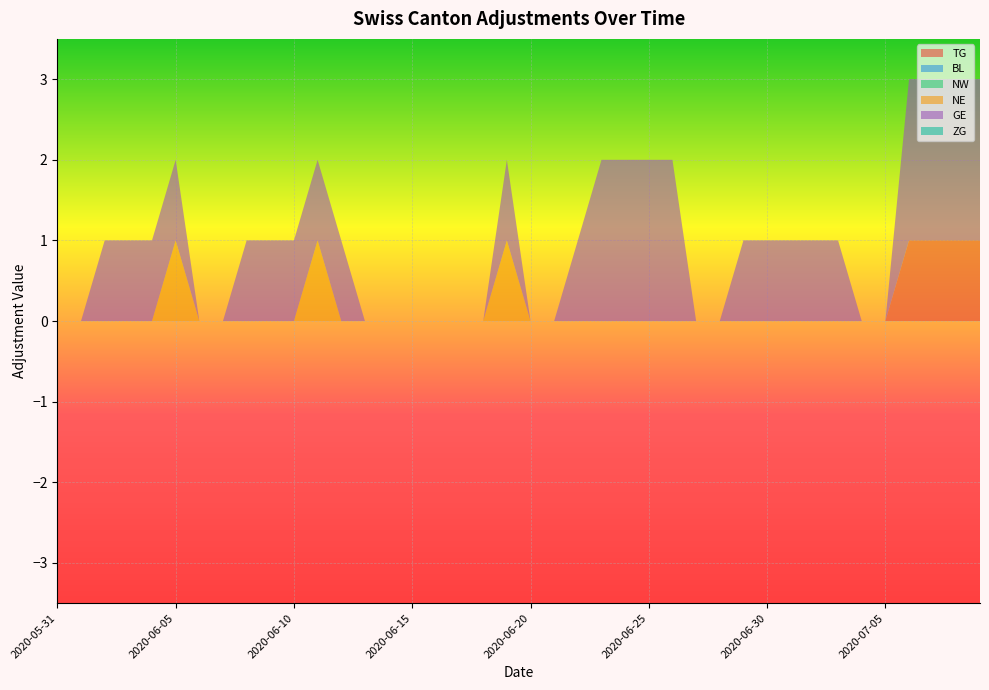

Reading left to right, list all the values displayed in this chart.

TG: 0	0	0	0	0	0	0	0	0	0	0	0	0	0	0	0	0	0	0	0	0	0	0	0	0	0	0	0	0	0	0	0	0	0	0	0	1	1	1	1
BL: 0	0	0	0	0	0	0	0	0	0	0	0	0	0	0	0	0	0	0	0	0	0	0	0	0	0	0	0	0	0	0	0	0	0	0	0	0	0	0	0
NW: 0	0	0	0	0	0	0	0	0	0	0	0	0	0	0	0	0	0	0	0	0	0	0	0	0	0	0	0	0	0	0	0	0	0	0	0	0	0	0	0
NE: 0	0	0	0	0	1	0	0	0	0	0	1	0	0	0	0	0	0	0	1	0	0	0	0	0	0	0	0	0	0	0	0	0	0	0	0	0	0	0	0
GE: 0	0	1	1	1	1	0	0	1	1	1	1	1	0	0	0	0	0	0	1	0	0	1	2	2	2	2	0	0	1	1	1	1	1	0	0	2	2	2	2
ZG: 0	0	0	0	0	0	0	0	0	0	0	0	0	0	0	0	0	0	0	0	0	0	0	0	0	0	0	0	0	0	0	0	0	0	0	0	0	0	0	0